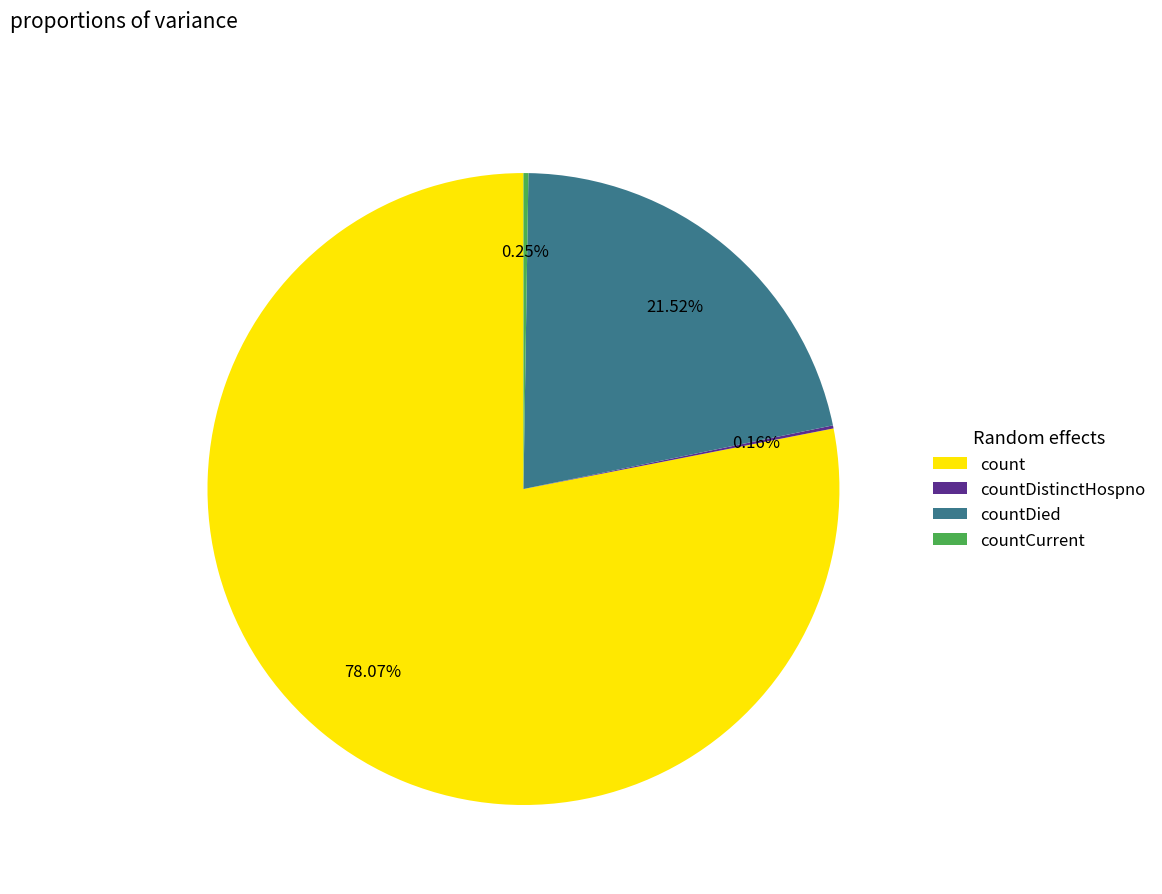

Is there a majority slice in this chart?

Yes